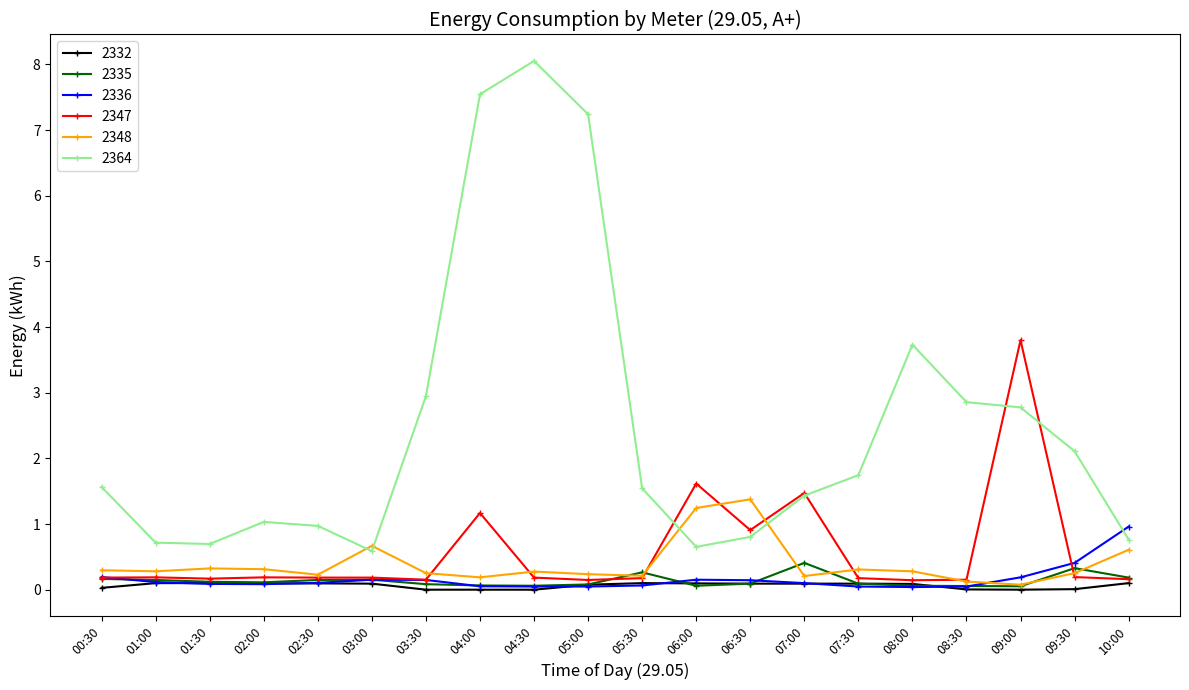

After their last crossing, which series has the higher values: 2332 or 2335?

2335